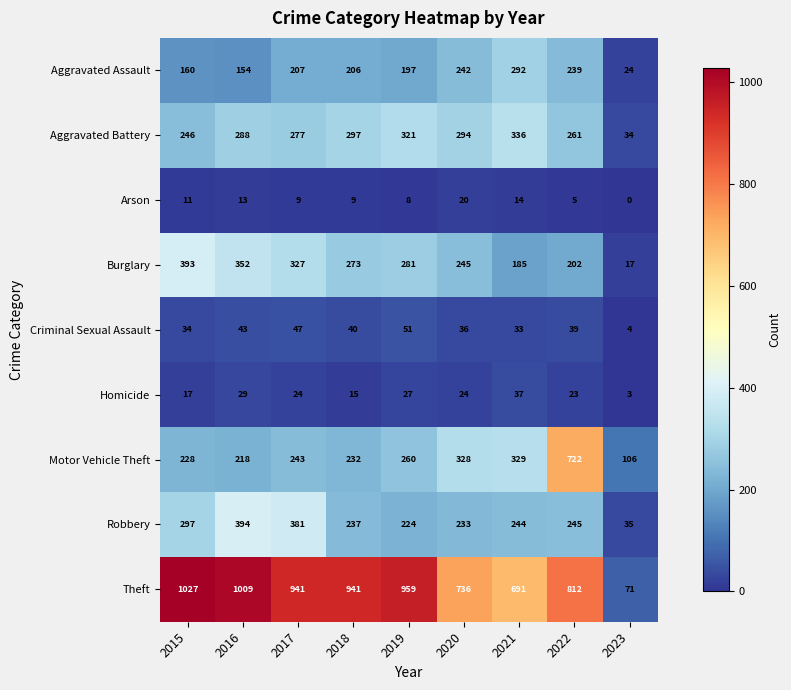

Count the number of categories in the chart.

9